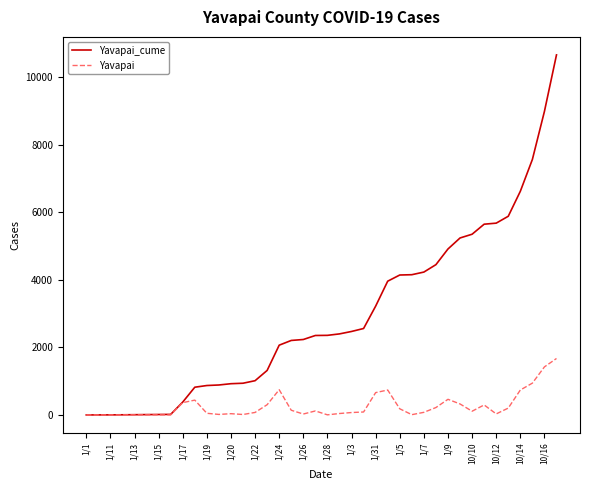

What is the maximum value shown in the chart?

10664